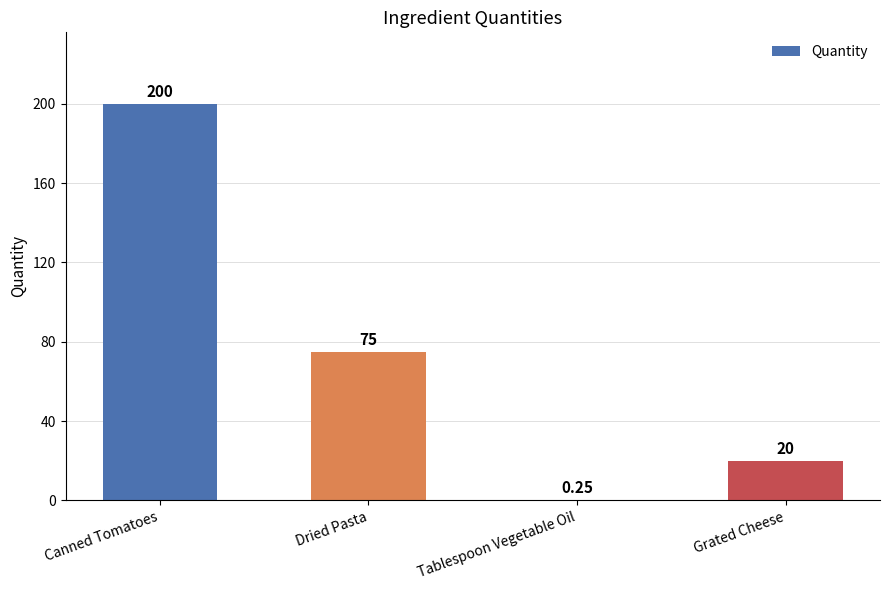

Which label corresponds to the largest value in the chart?

Canned Tomatoes